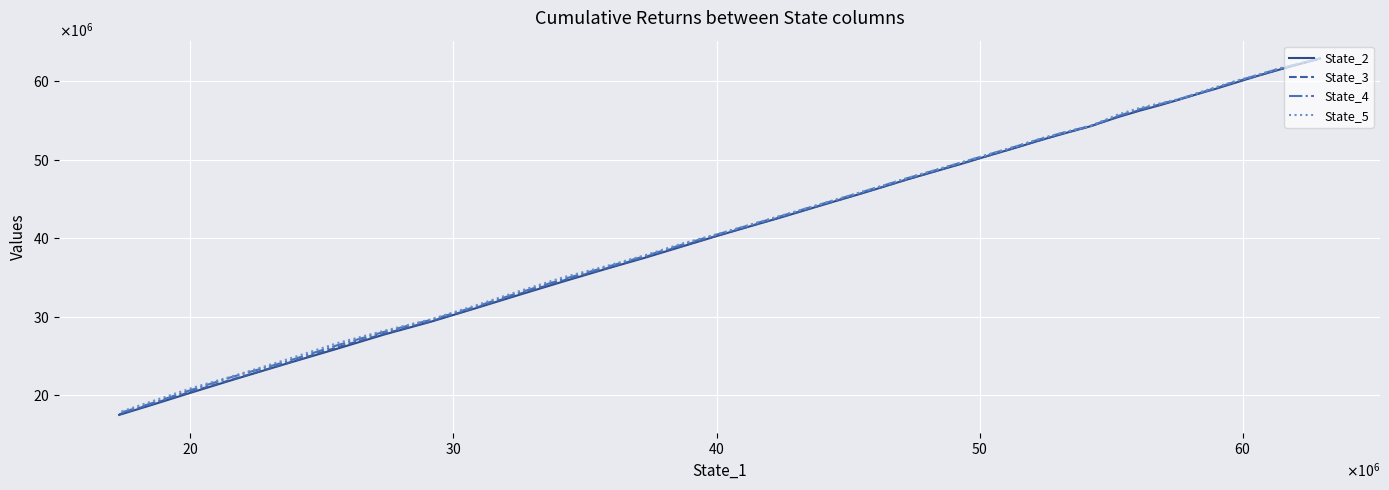

What is the difference between the maximum and second lowest values in the State_5 series?

43555524.8